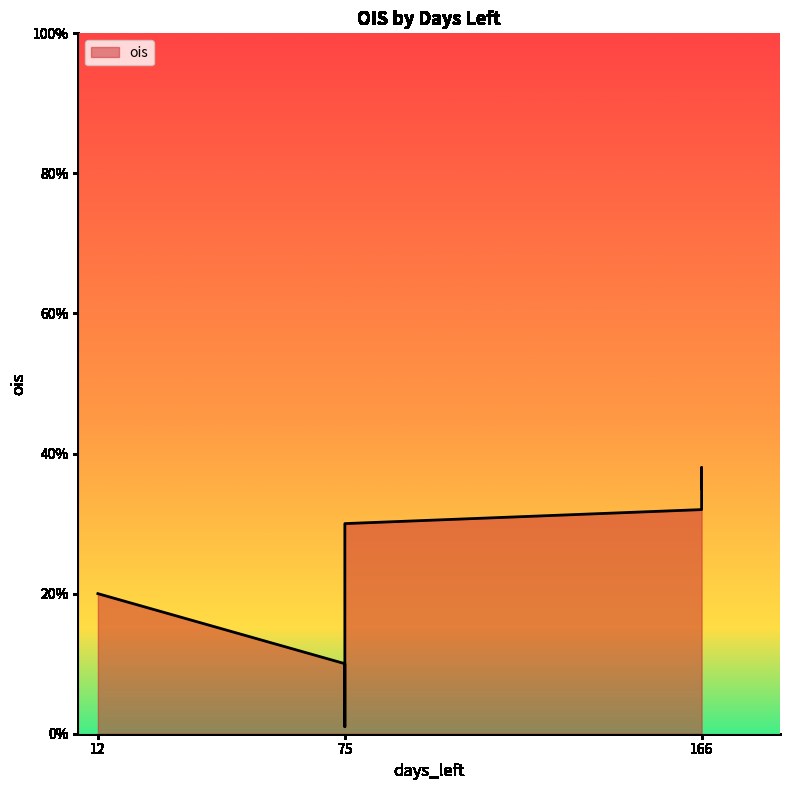

What is the average value?

0.2